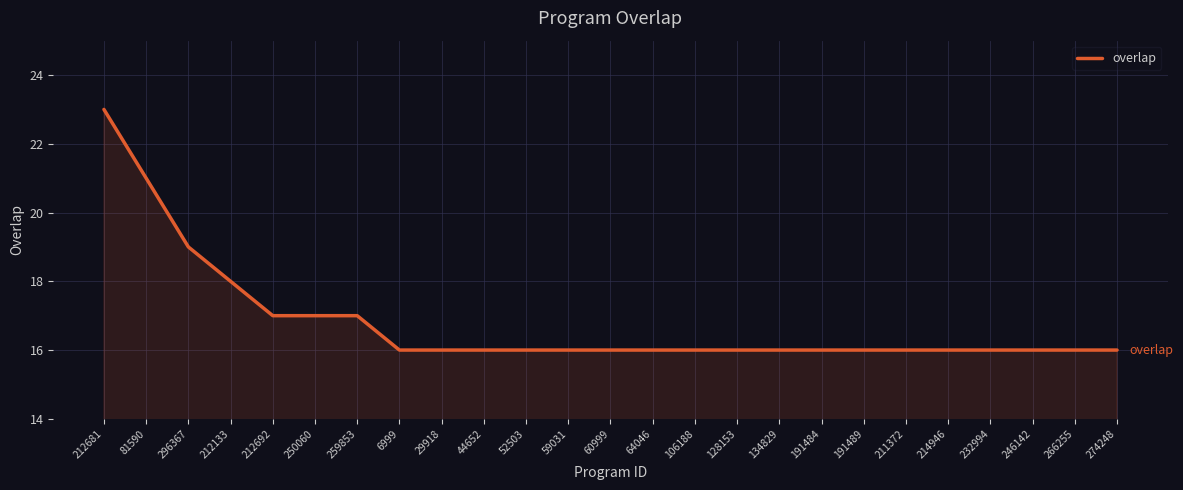

What is the average value?

17